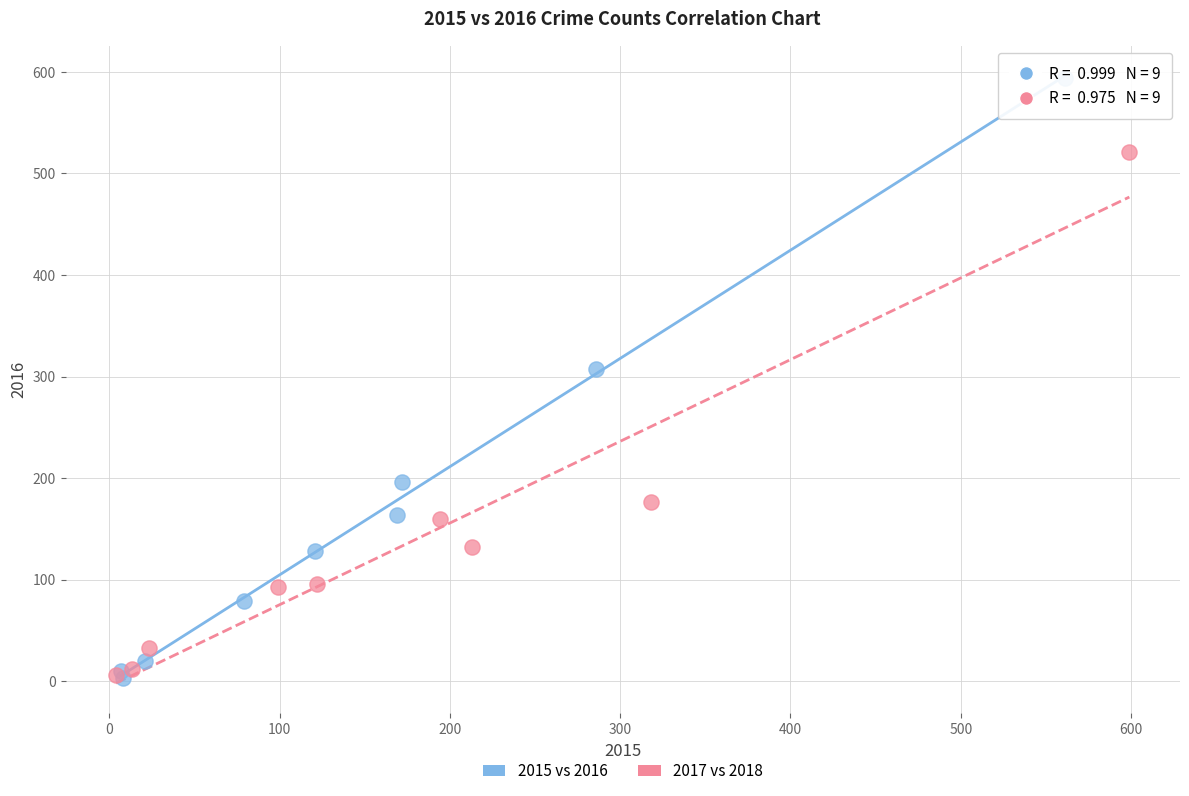

Which series contains the highest Y value?

2015 vs 2016